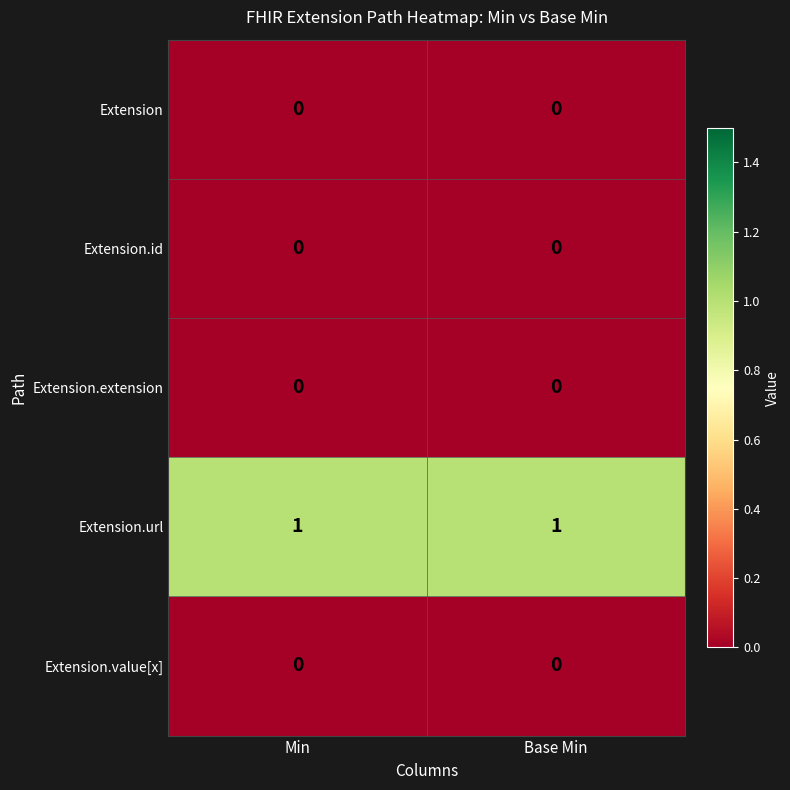

What is the total value across all series at Base Min?

1